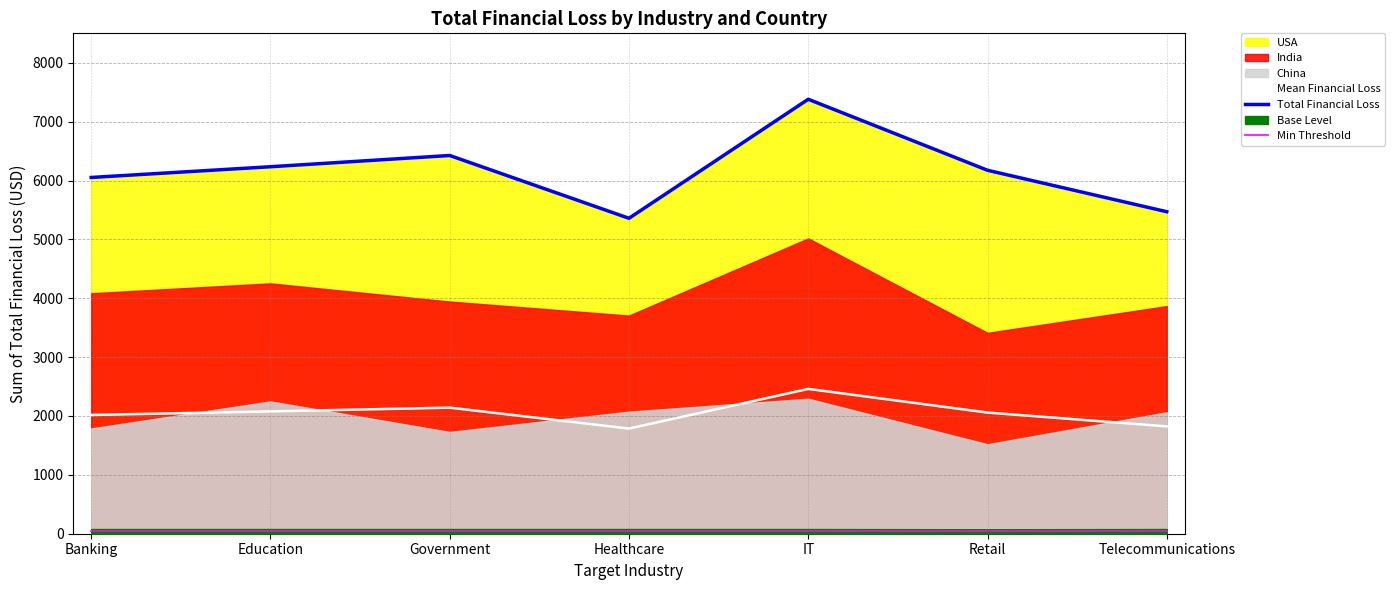

List the labels in order of Mean Financial Loss value, largest first.

IT, Government, Education, Retail, Banking, Telecommunications, Healthcare